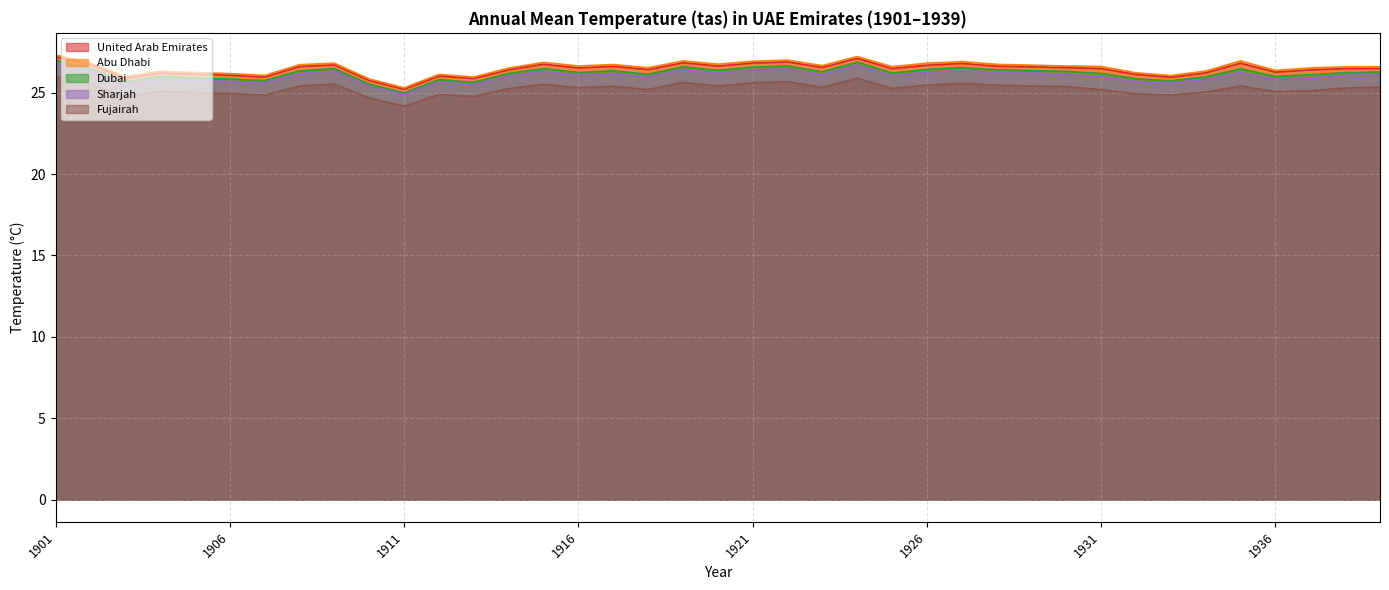

Reading left to right, extract all data points from this chart.

United Arab Emirates: 27.2	26.7	25.9	26.2	26.1	26.1	26.0	26.6	26.7	25.8	25.2	26.0	25.9	26.4	26.8	26.5	26.6	26.4	26.8	26.6	26.8	26.9	26.6	27.1	26.5	26.7	26.8	26.6	26.6	26.5	26.5	26.1	25.9	26.2	26.8	26.3	26.4	26.5	26.5
Abu Dhabi: 27.3	26.8	26.0	26.3	26.2	26.2	26.1	26.7	26.8	25.8	25.3	26.1	26.0	26.5	26.9	26.6	26.7	26.5	26.9	26.8	26.9	27.0	26.7	27.2	26.6	26.8	26.9	26.7	26.7	26.6	26.6	26.2	26.1	26.3	26.9	26.4	26.5	26.6	26.6
Dubai: 27.0	26.5	25.7	26.0	25.9	25.8	25.7	26.3	26.5	25.5	25.0	25.8	25.6	26.2	26.5	26.2	26.3	26.1	26.6	26.4	26.6	26.6	26.3	26.9	26.2	26.4	26.5	26.4	26.4	26.3	26.2	25.9	25.7	26.0	26.5	26.0	26.1	26.2	26.3
Sharjah: 26.8	26.3	25.5	25.8	25.7	25.7	25.6	26.2	26.3	25.4	24.9	25.6	25.5	26.0	26.3	26.1	26.2	26.0	26.4	26.2	26.4	26.5	26.1	26.7	26.0	26.3	26.4	26.2	26.2	26.1	26.0	25.7	25.6	25.8	26.2	25.8	25.9	26.1	26.1
Fujairah: 26.0	25.5	24.8	25.1	25.0	24.9	24.9	25.4	25.5	24.7	24.2	24.9	24.8	25.2	25.5	25.3	25.4	25.2	25.6	25.4	25.6	25.7	25.3	25.9	25.3	25.5	25.6	25.5	25.4	25.4	25.2	24.9	24.9	25.0	25.4	25.1	25.1	25.3	25.3